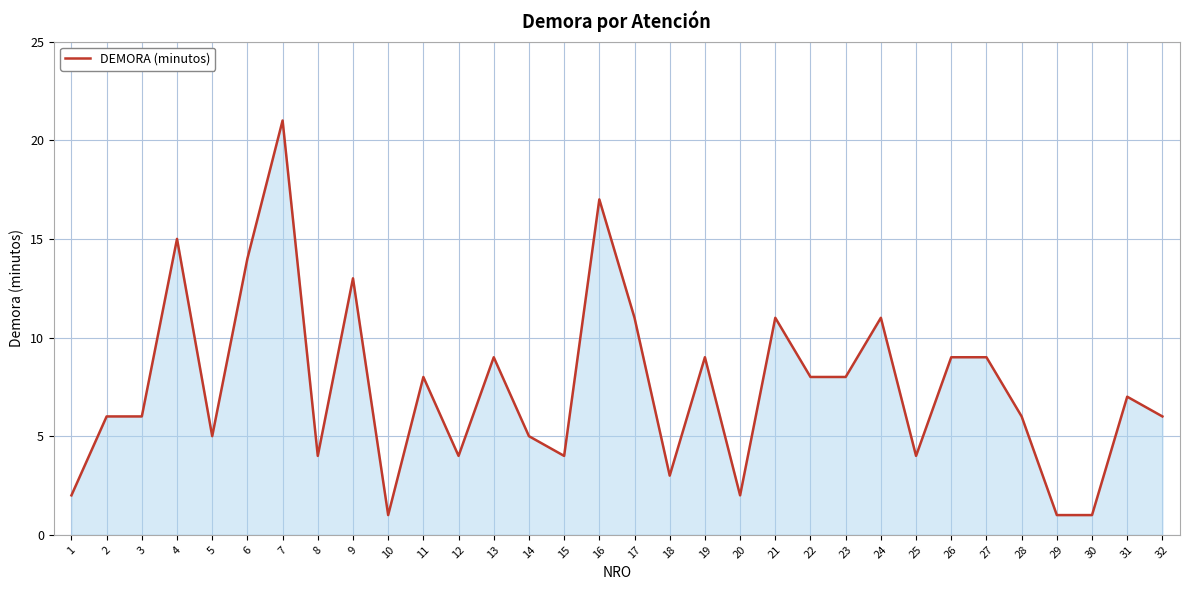

What is the change in value from 25 to 28?

+2